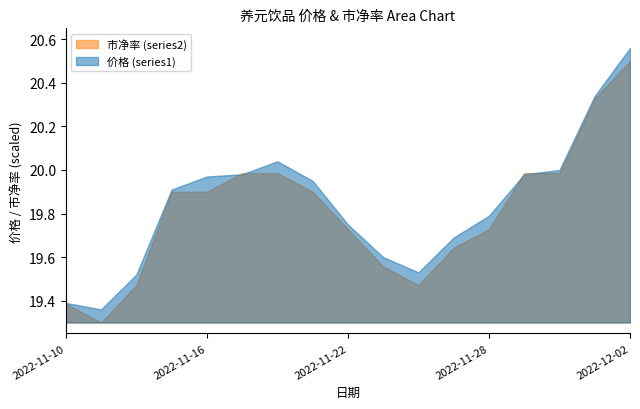

Which series has the widest spread of values?

价格 (series1)